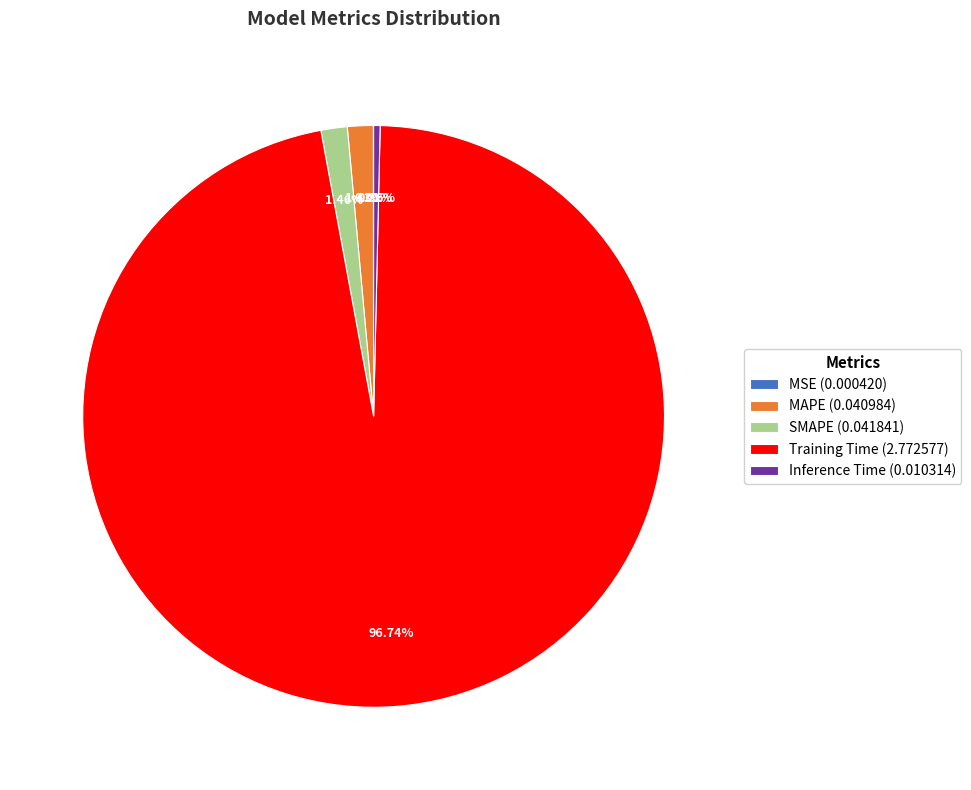

To the nearest percent, what is the average slice percentage?

20%